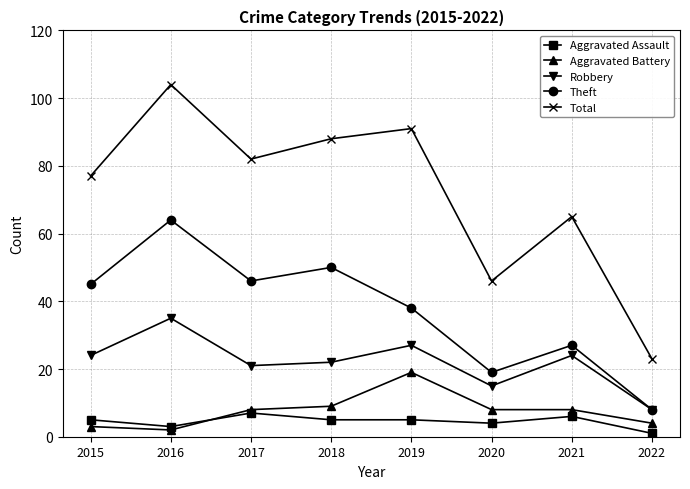

At which category is the sum across all series the highest?

2016